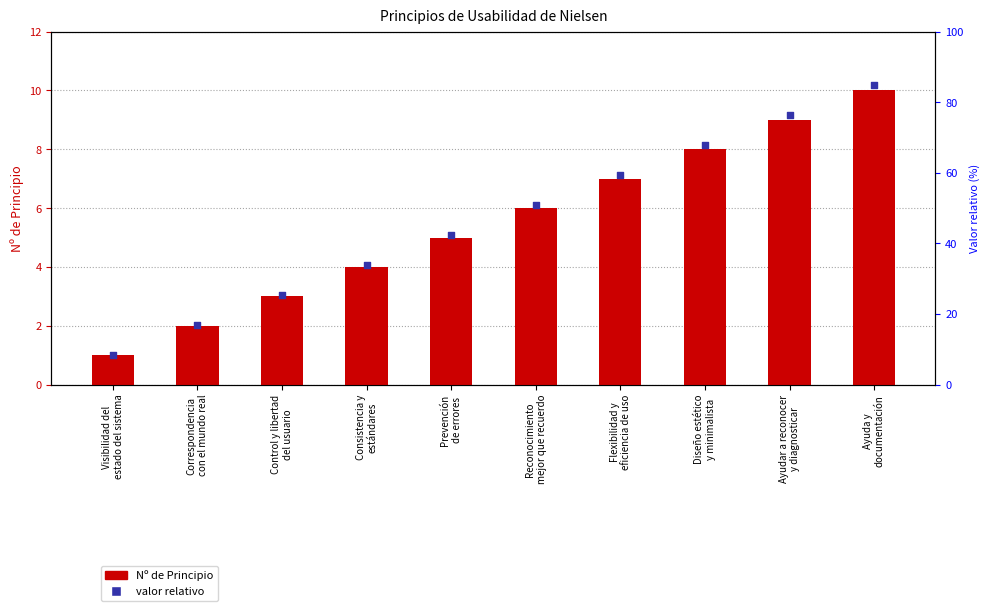

Which series has the widest spread of Y values?

valor relativo